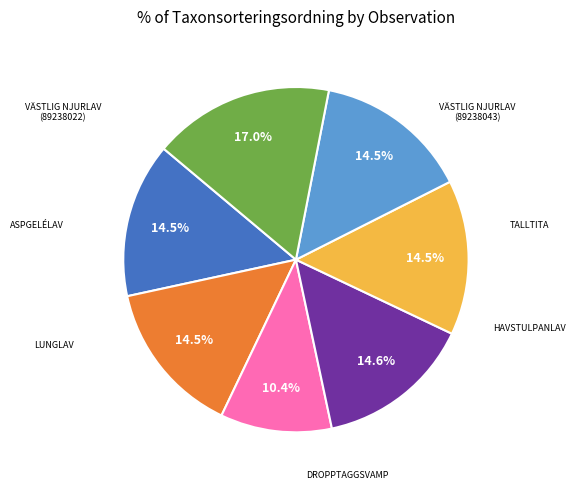

Is there any slice that represents more than half of the pie?

No